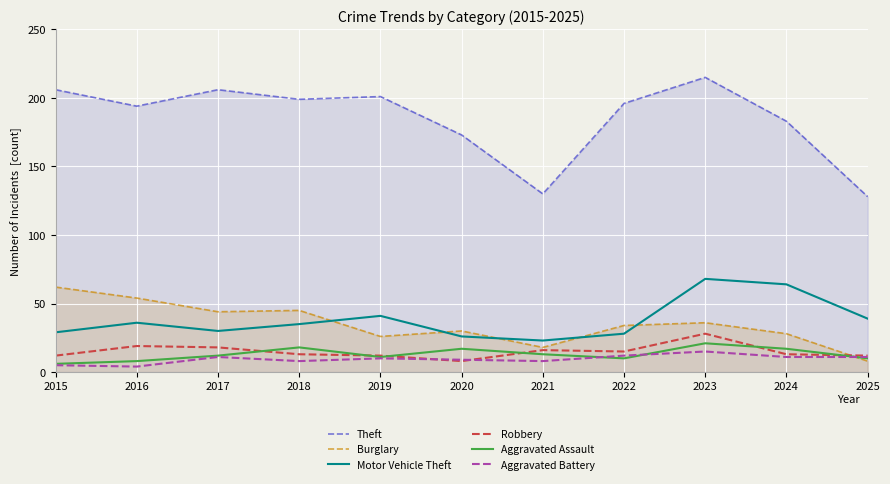

Reading left to right, what are all the values shown in this chart?

Theft: 206	194	206	199	201	173	130	196	215	183	128
Burglary: 62	54	44	45	26	30	18	34	36	28	8
Motor Vehicle Theft: 29	36	30	35	41	26	23	28	68	64	39
Robbery: 12	19	18	13	12	8	16	15	28	13	12
Aggravated Assault: 6	8	12	18	11	17	13	10	21	17	10
Aggravated Battery: 5	4	11	8	10	9	8	12	15	11	11